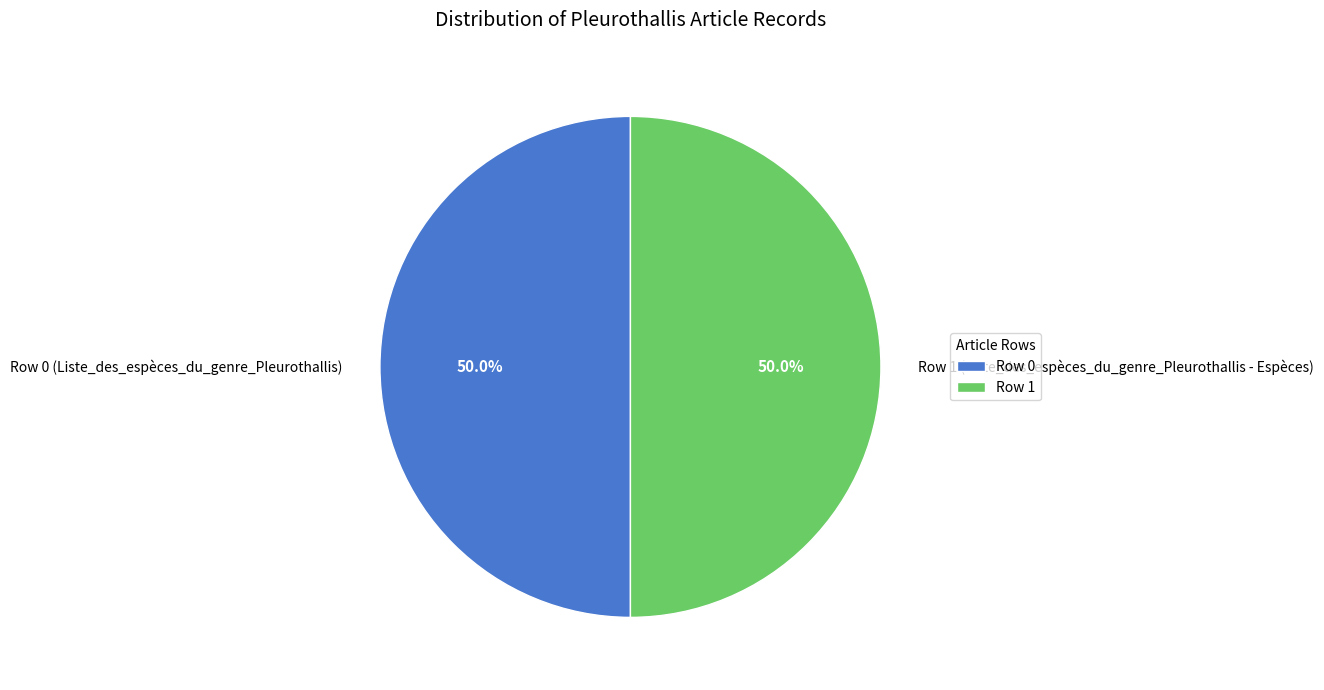

To the nearest percent, what is the combined percentage of Row 1 and Row 0?

100%